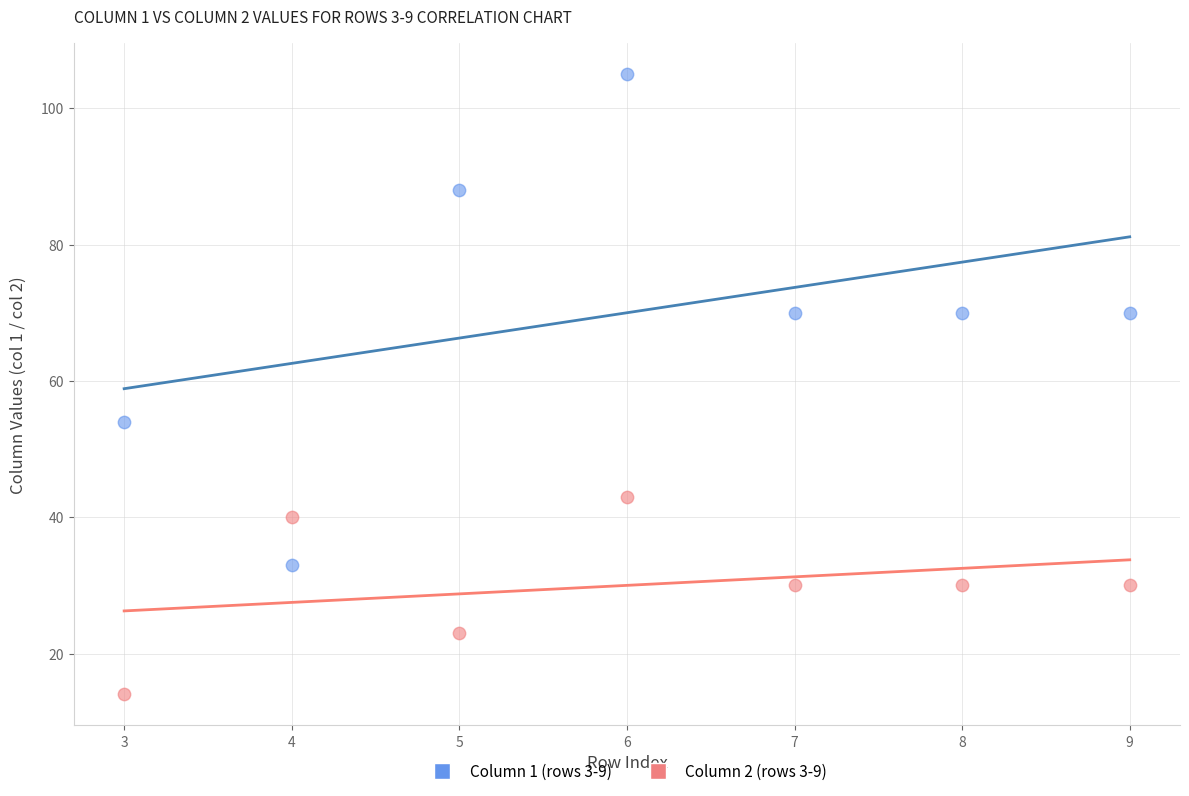

Which series has the widest spread of Y values?

Column 1 (rows 3-9)